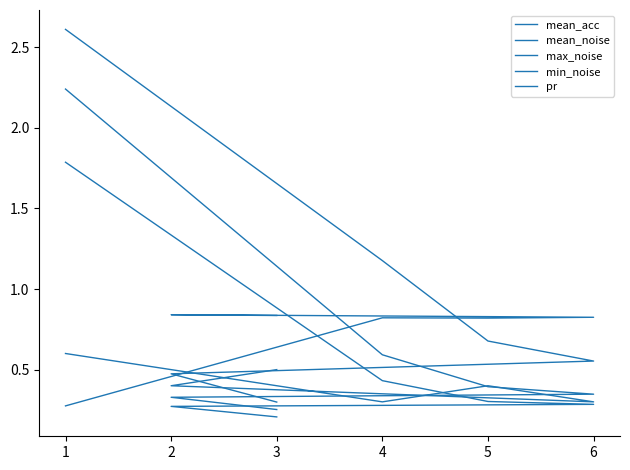

Between 5 and 1, which series saw the biggest shift?

max_noise